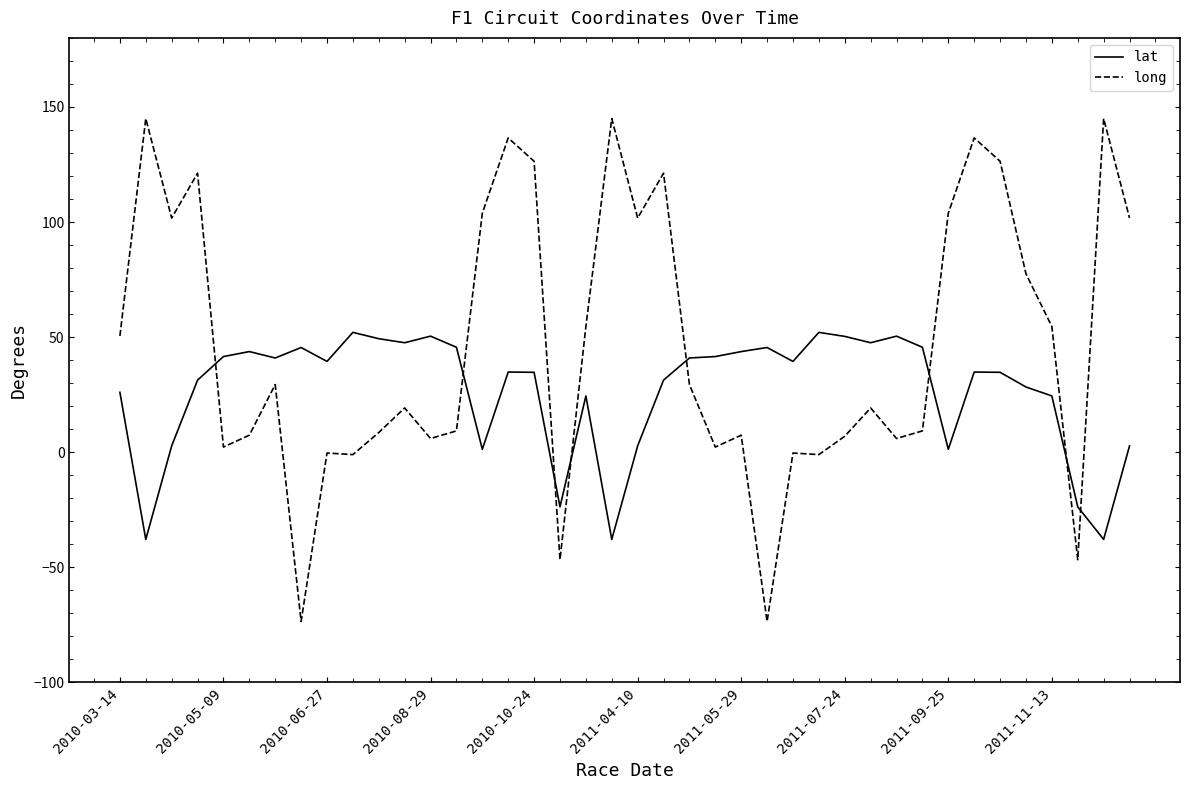

What is the lowest value of the lat series?

-37.8